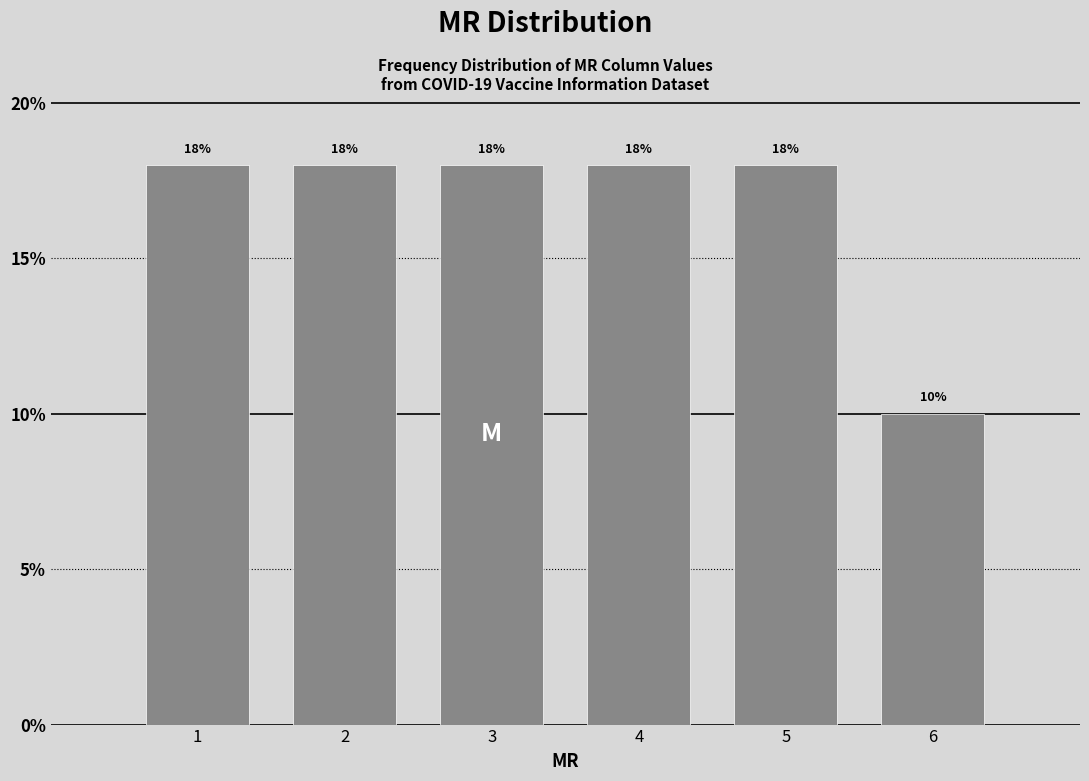

Reading right to left, what are all the values shown in this chart?

6=10	5=18	4=18	3=18	2=18	1=18